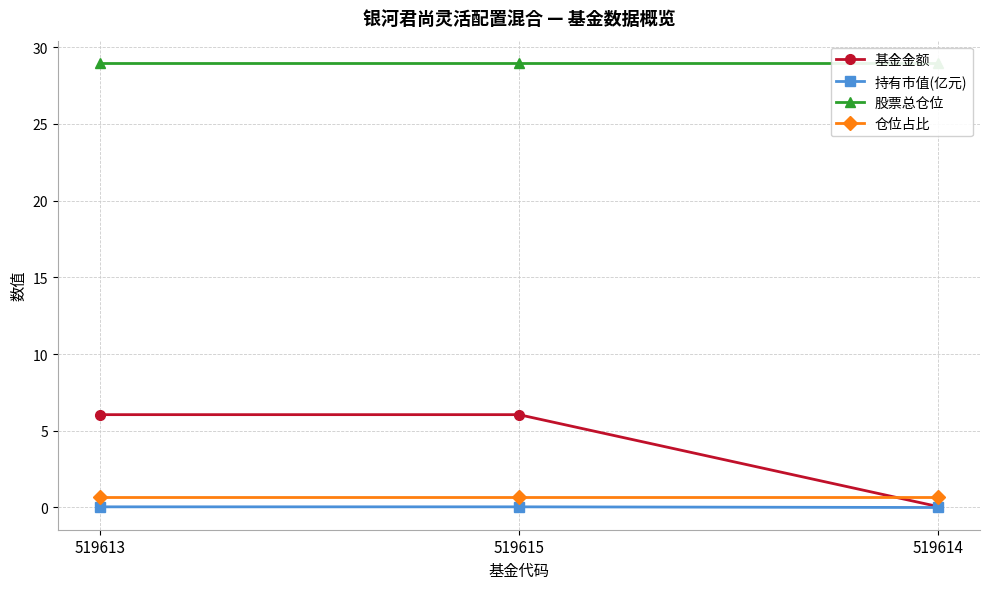

What is the maximum value for 仓位占比?

0.7